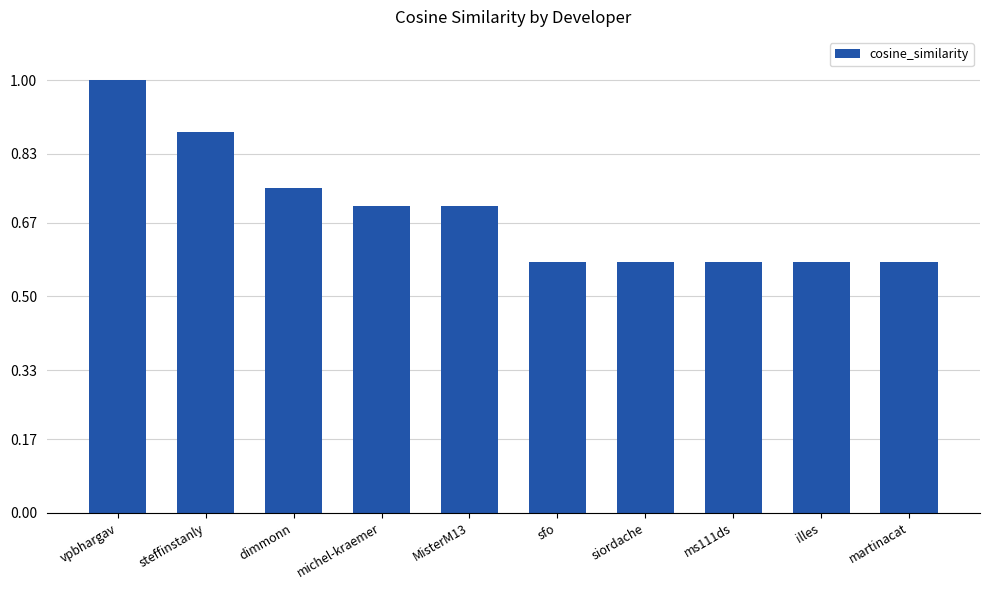

How many values are between 0 and 1?

10